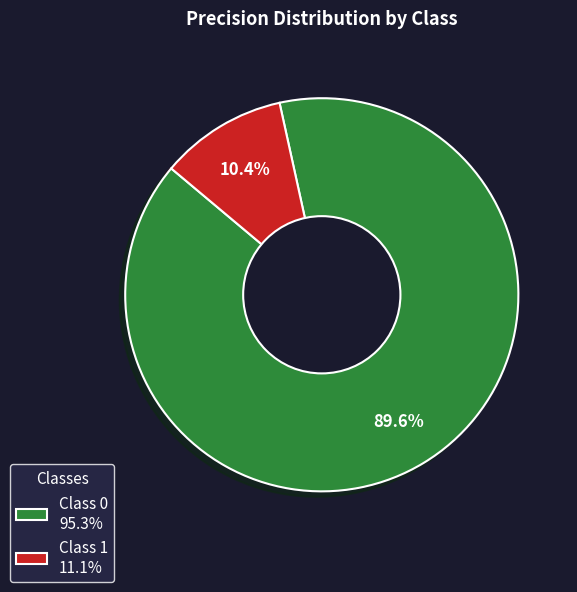

What is the smallest slice in the pie chart?

Class 1 11.1%